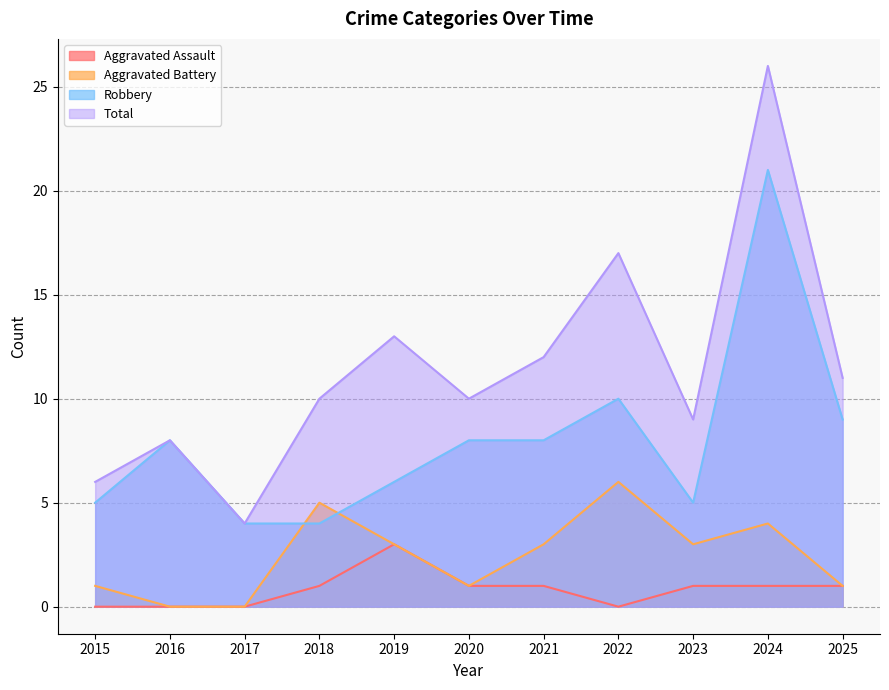

List the labels in order of Aggravated Assault value, smallest first.

2015, 2016, 2017, 2022, 2018, 2020, 2021, 2023, 2024, 2025, 2019